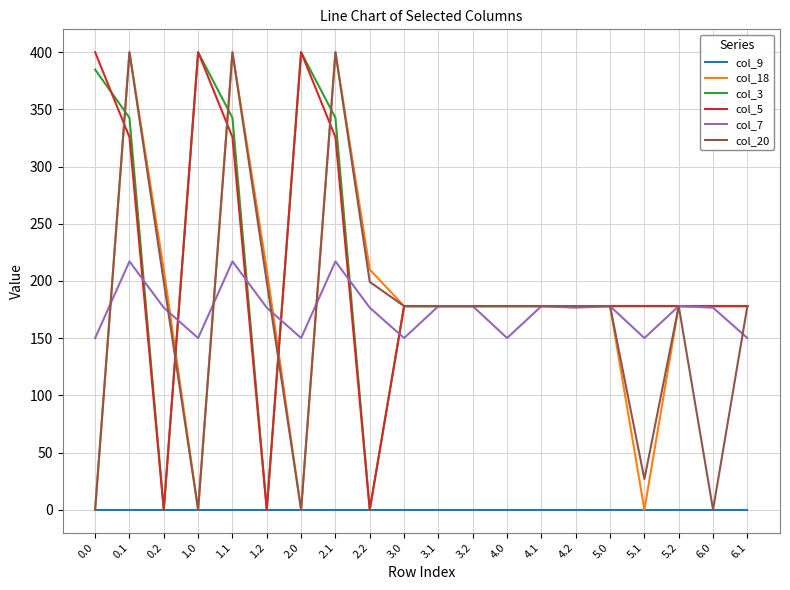

Does the chart have visible grid lines?

Yes